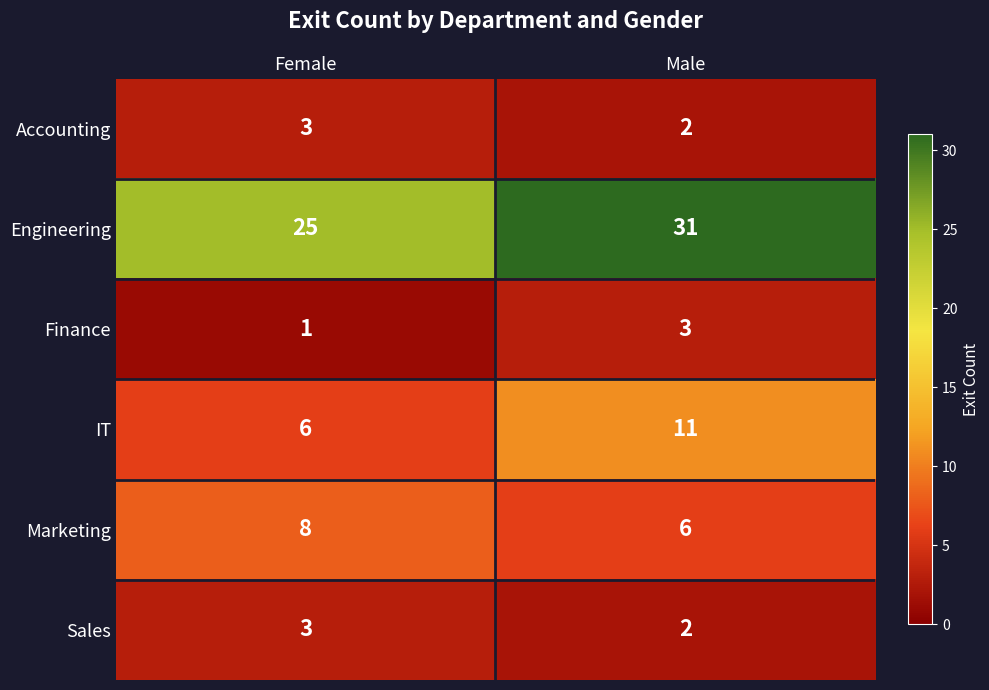

The Accounting series shows 3 at Male. True or false?

False